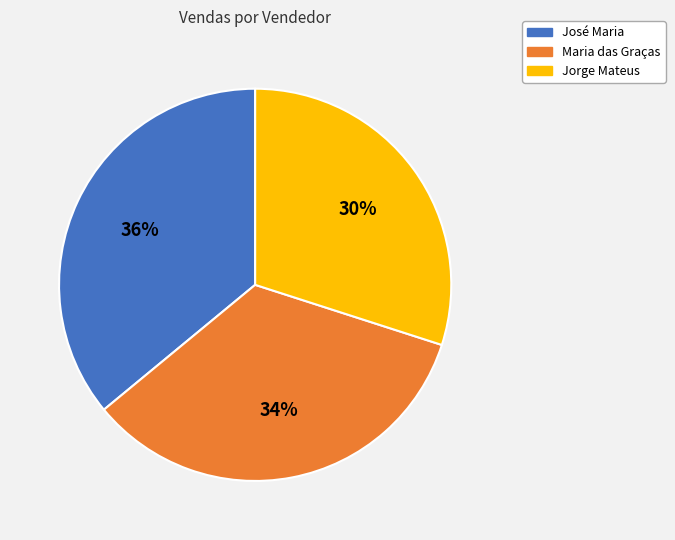

Count the number of slices in the pie.

3